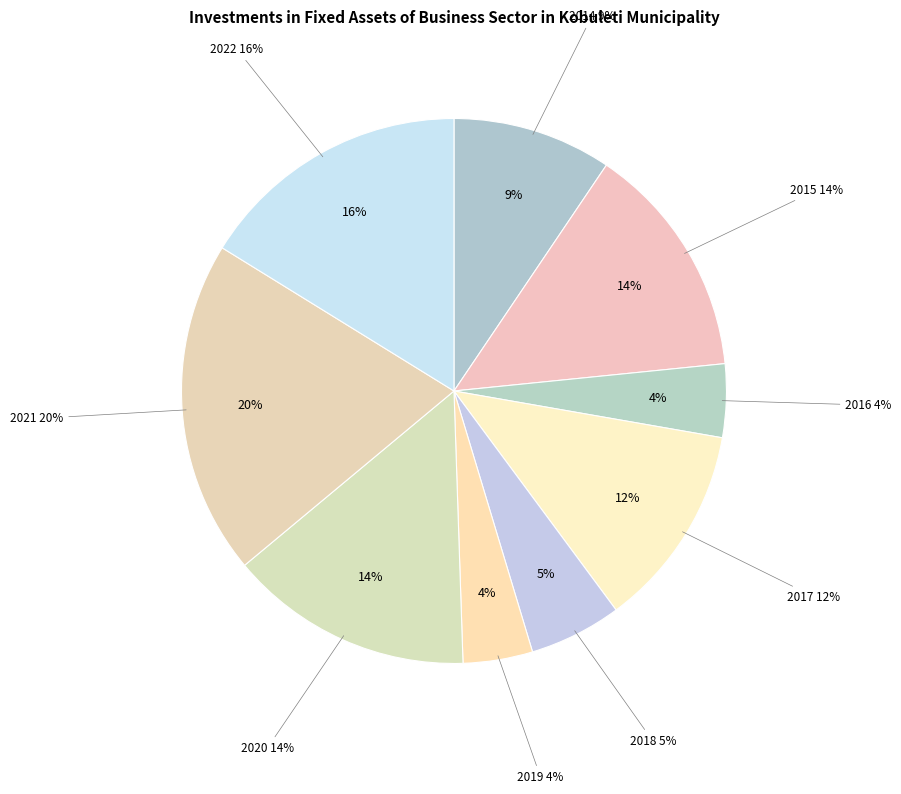

Is it true that 2019 is 1% of the pie?

False